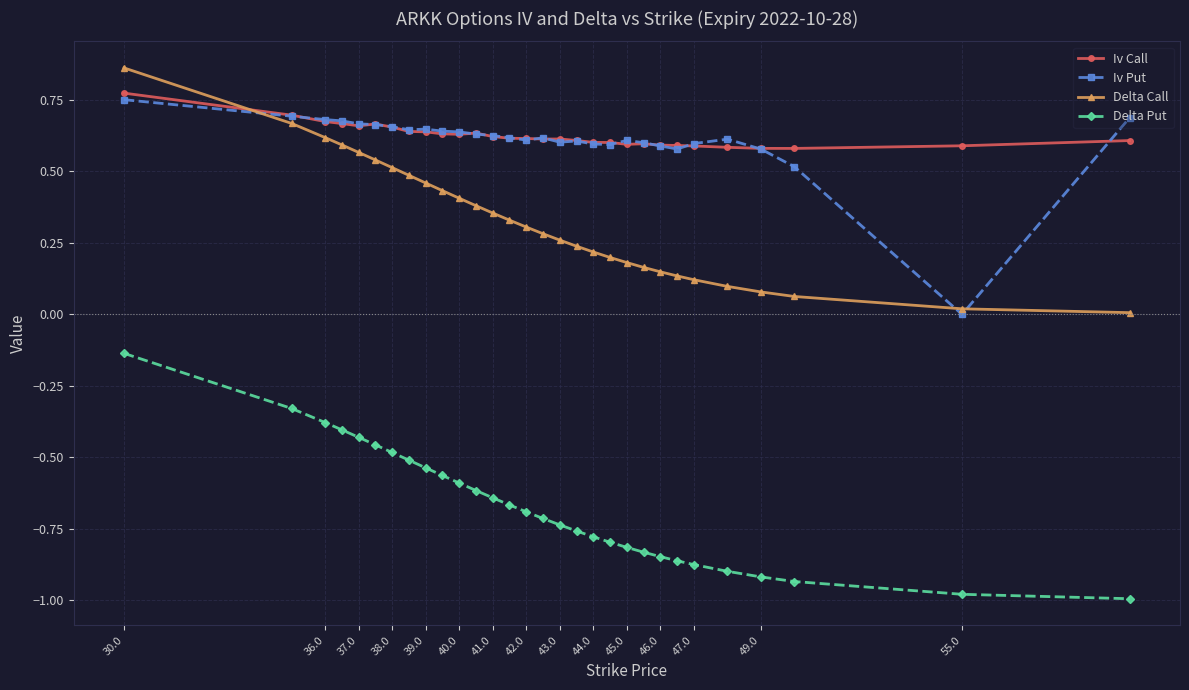

True or false: Iv Call has more than 1 interior local peaks.

True